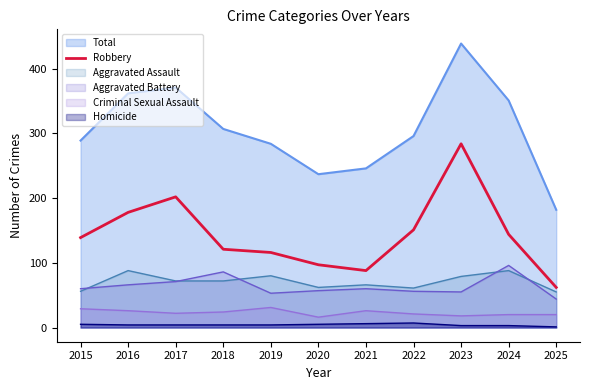

Where is the first local minimum?

2021